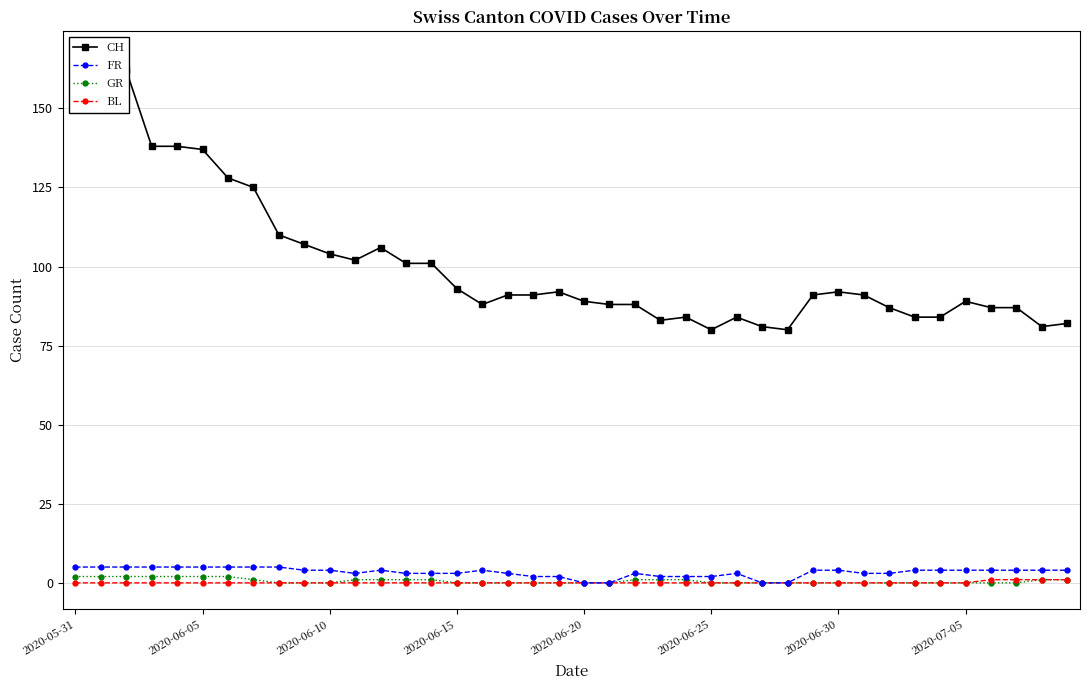

Read the BL value at 38.

1